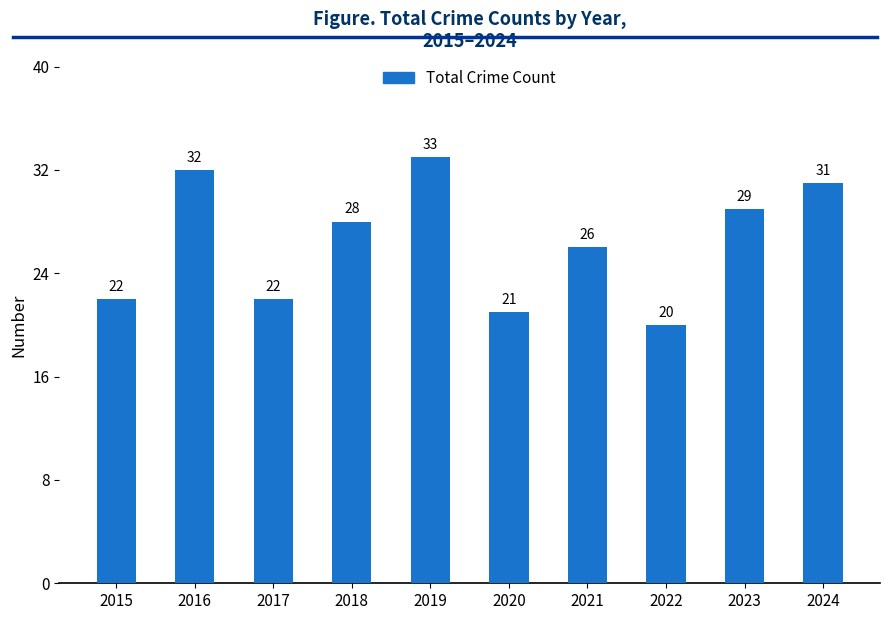

Between 2018 and 2015, which is larger?

2018